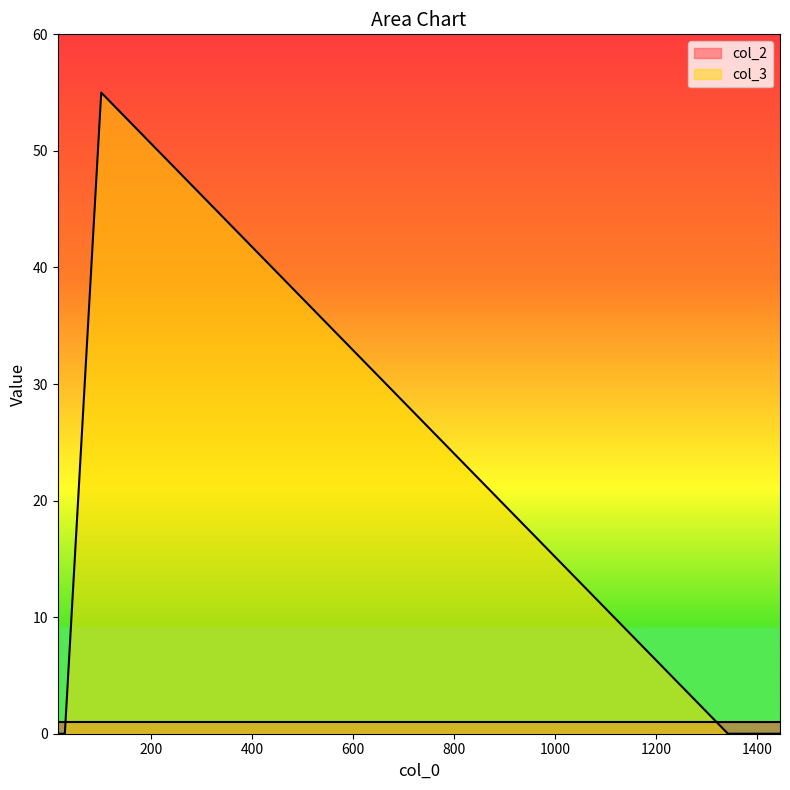

What is the sum of the col_2 values at 102 and 1342?

2